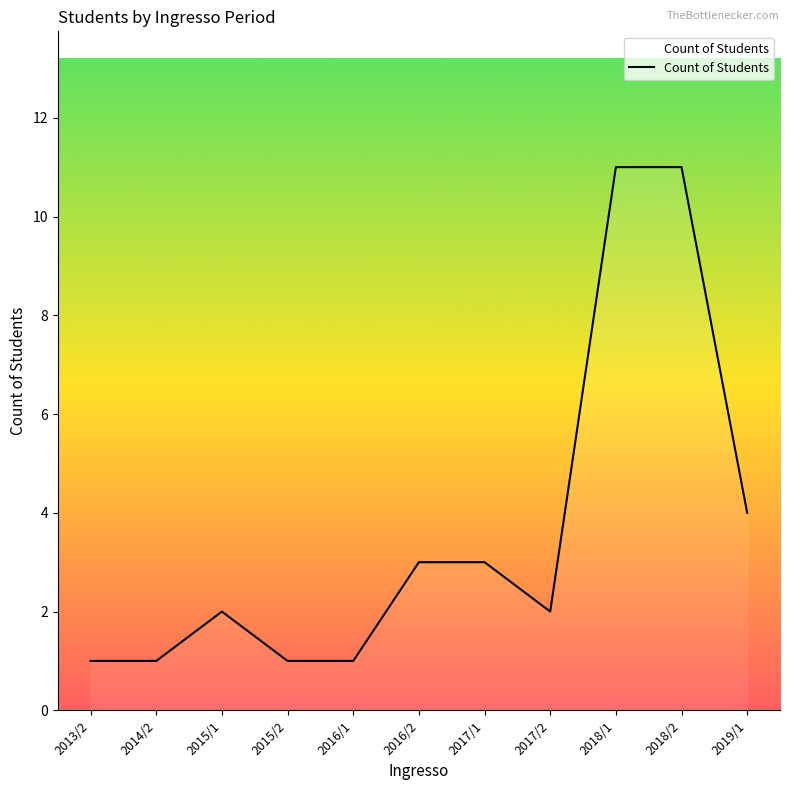

What is the change in value from 2017/1 to 2018/1?

+8